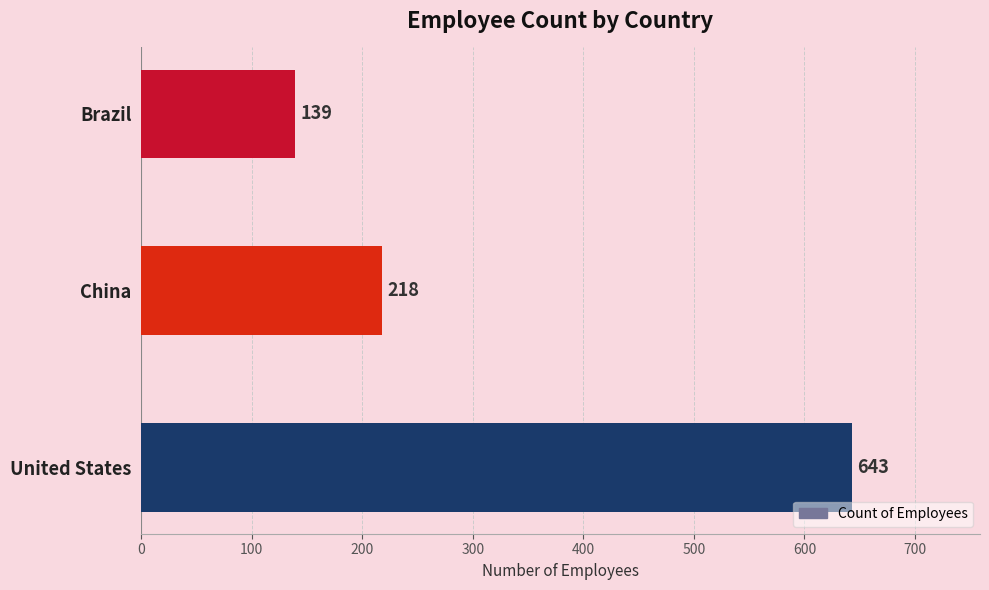

What is the difference between the maximum and minimum values?

504